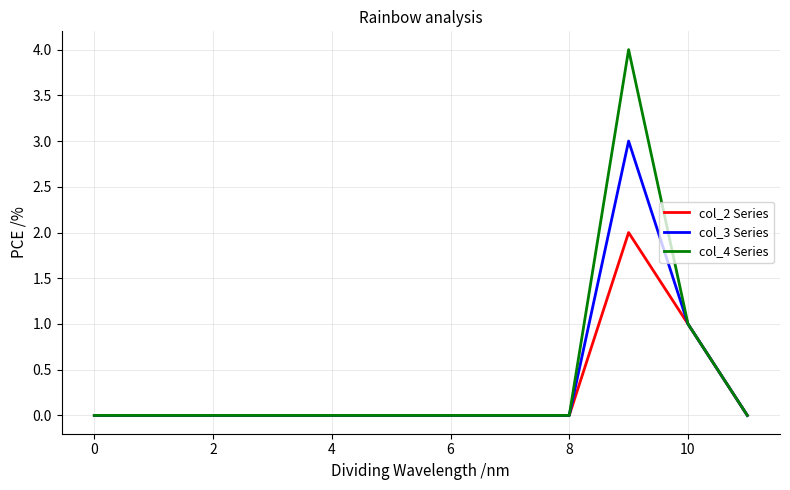

How many col_2 Series values are between 0 and 1?

11